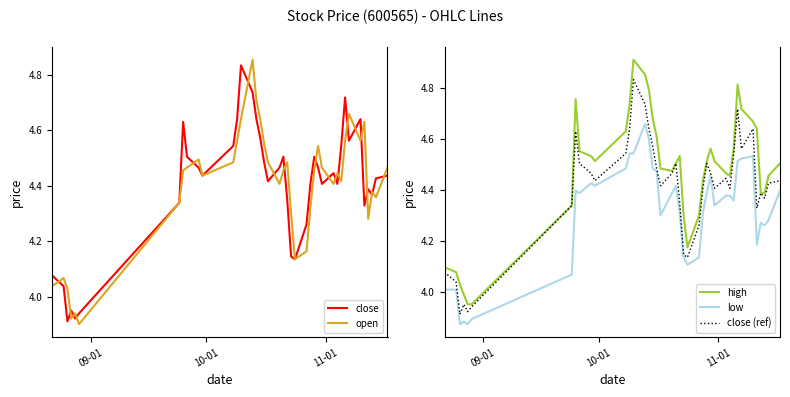

Reading left to right, what are all the values shown in this chart?

close: 4.1	4.0	3.9	4.0	3.9	3.9	4.3	4.6	4.5	4.5	4.4	4.5	4.6	4.8	4.7	4.6	4.6	4.5	4.4	4.5	4.5	4.3	4.1	4.1	4.3	4.4	4.5	4.5	4.4	4.4	4.4	4.5	4.7	4.6	4.6	4.3	4.4	4.4	4.4	4.4
open: 4.0	4.1	4.0	3.9	3.9	3.9	4.3	4.5	4.5	4.5	4.4	4.5	4.6	4.6	4.9	4.7	4.6	4.6	4.5	4.4	4.5	4.5	4.3	4.1	4.2	4.3	4.5	4.5	4.5	4.4	4.4	4.4	4.6	4.7	4.6	4.6	4.3	4.4	4.4	4.5
high: 4.1	4.1	4.0	4.0	4.0	4.0	4.3	4.8	4.6	4.5	4.5	4.6	4.7	4.9	4.9	4.8	4.7	4.6	4.5	4.5	4.5	4.5	4.3	4.2	4.3	4.4	4.5	4.6	4.5	4.5	4.5	4.6	4.8	4.7	4.7	4.6	4.4	4.4	4.5	4.5
low: 4.0	4.0	3.9	3.9	3.9	3.9	4.1	4.4	4.4	4.4	4.4	4.5	4.5	4.5	4.7	4.6	4.5	4.5	4.3	4.4	4.4	4.3	4.1	4.1	4.1	4.3	4.4	4.5	4.3	4.4	4.4	4.4	4.5	4.5	4.5	4.2	4.3	4.3	4.3	4.4
close (ref): 4.1	4.0	3.9	4.0	3.9	3.9	4.3	4.6	4.5	4.5	4.4	4.5	4.6	4.8	4.7	4.6	4.6	4.5	4.4	4.5	4.5	4.3	4.1	4.1	4.3	4.4	4.5	4.5	4.4	4.4	4.4	4.5	4.7	4.6	4.6	4.3	4.4	4.4	4.4	4.4